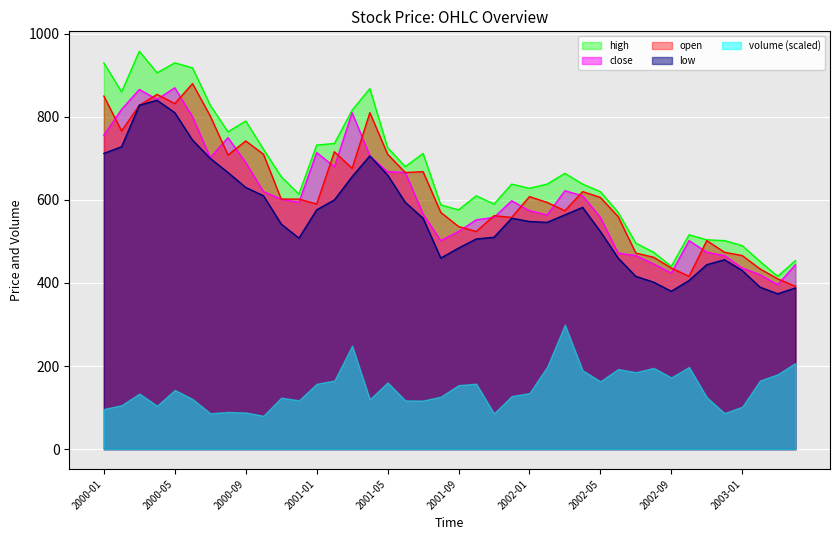

True or false: volume (scaled) and low intersect in this chart.

False